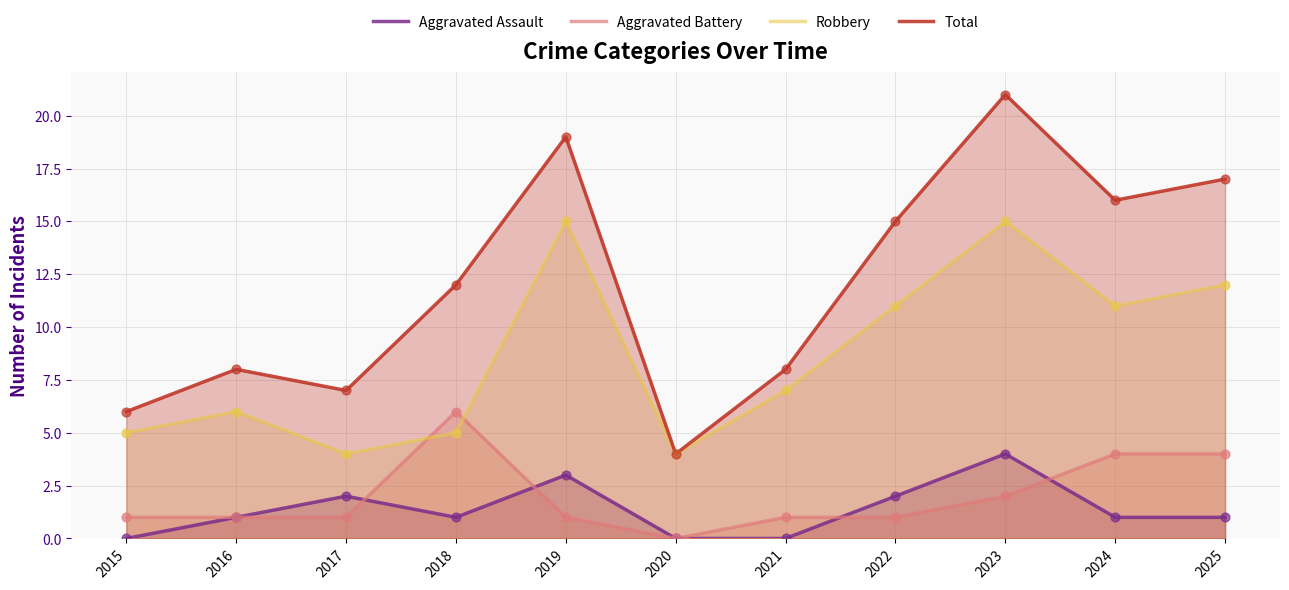

At how many categories does at least one series exceed 4?

10